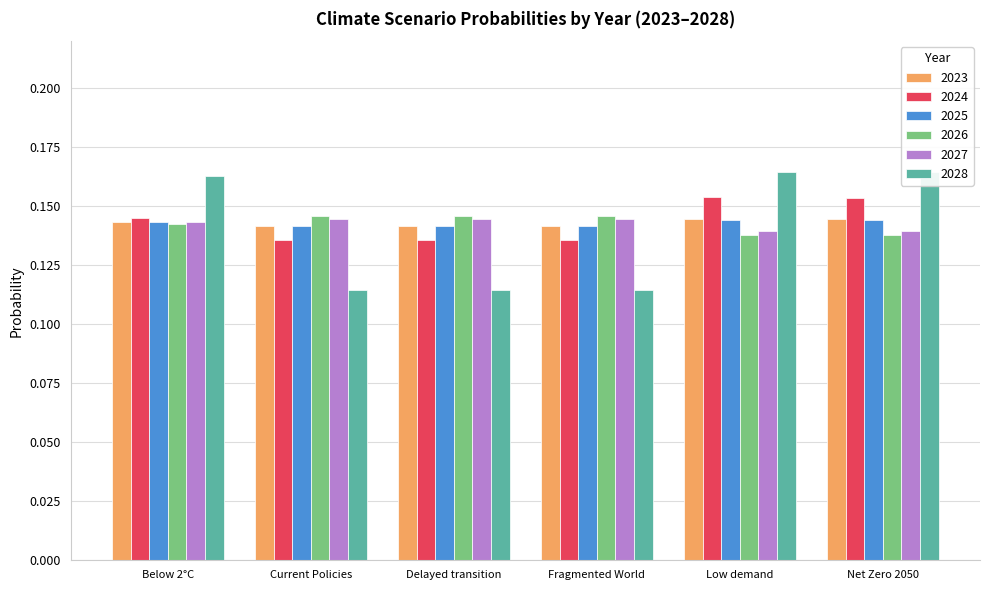

At how many categories does at least one series exceed 0?

6